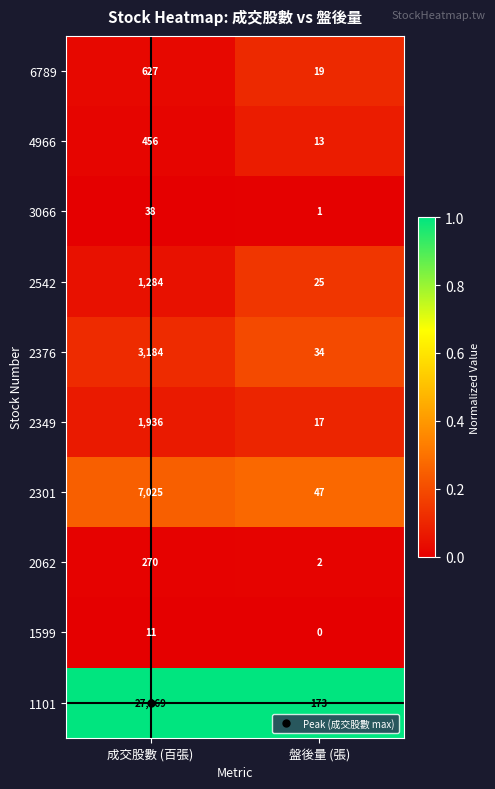

What is the difference between the maximum and minimum values in the 4966 series?

443